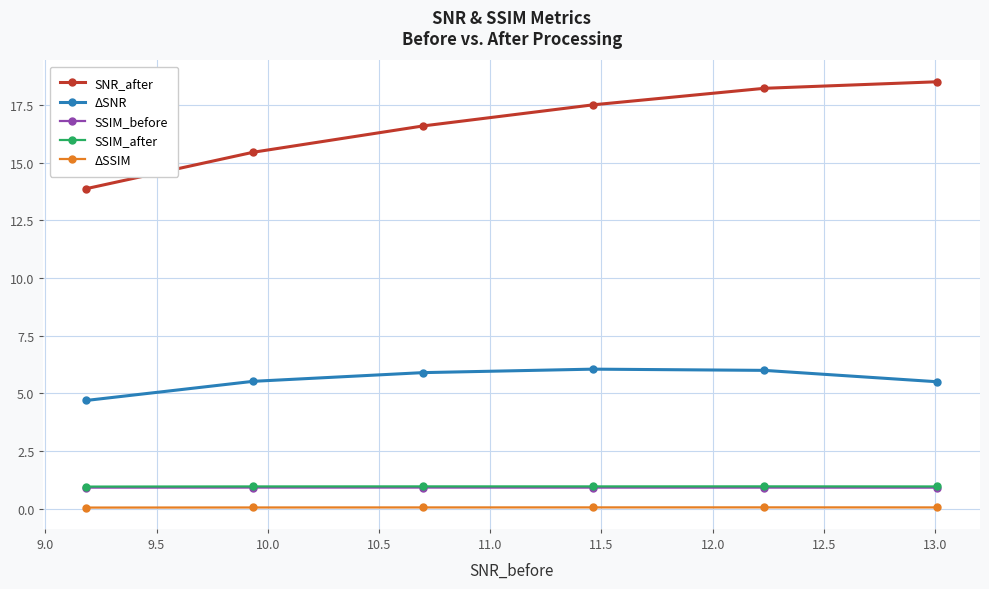

True or false: SNR_after and ΔSSIM cross at least once.

False